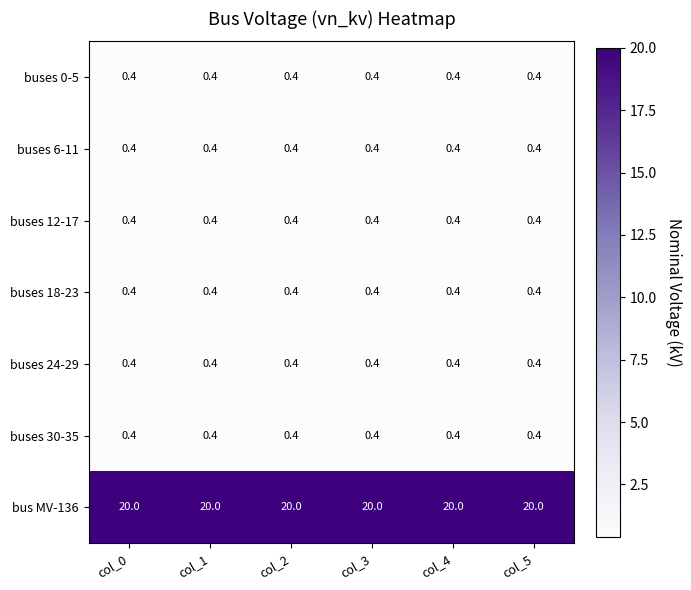

True or false: buses 6-11 has a value of 0.4 at col_4.

True